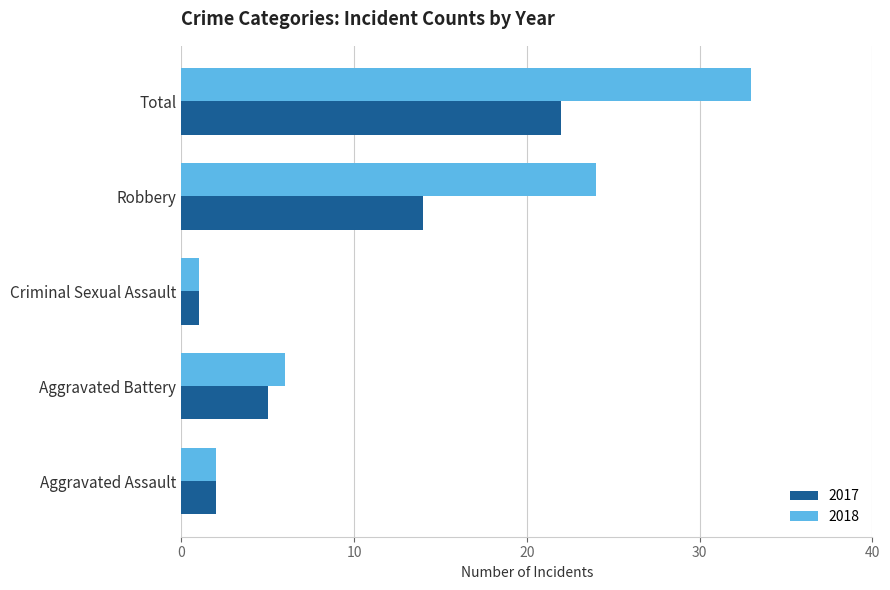

Where is 2017 nearest to the value 11?

Robbery